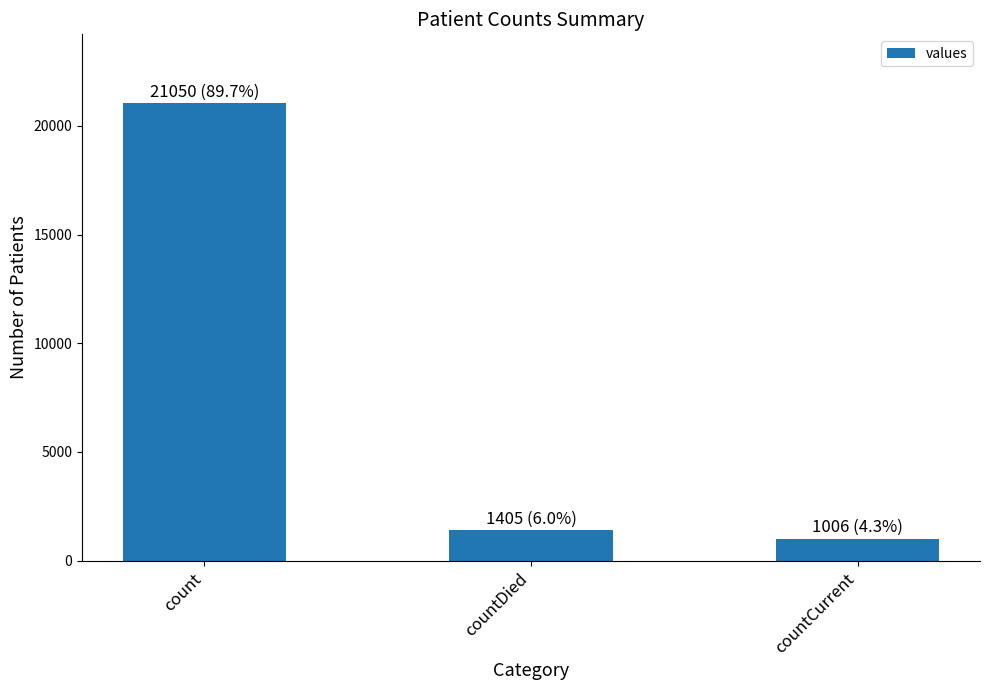

List the labels in order of value, largest first.

count, countDied, countCurrent